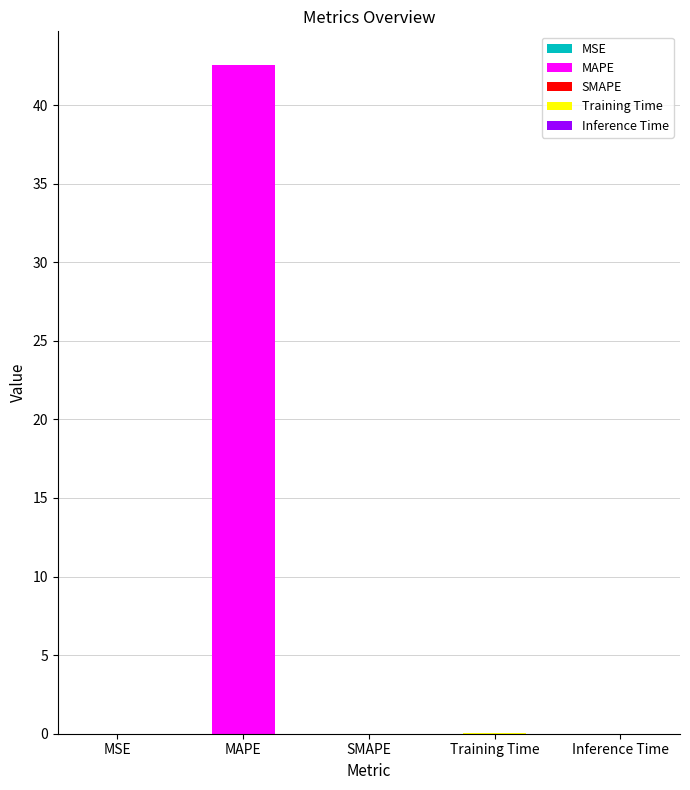

How many distinct data groups are displayed?

1